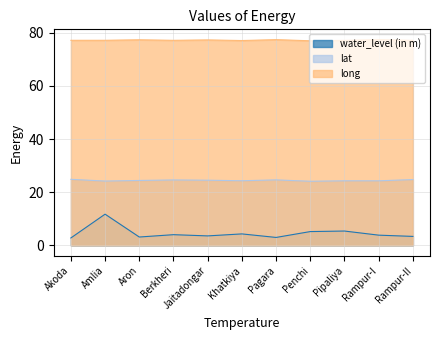

How many lat values are between 24 and 25?

11